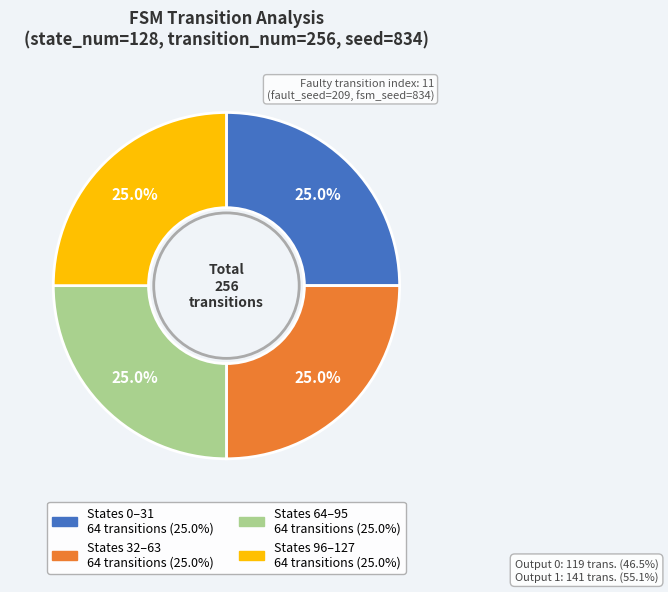

Is there any slice that represents more than half of the pie?

No